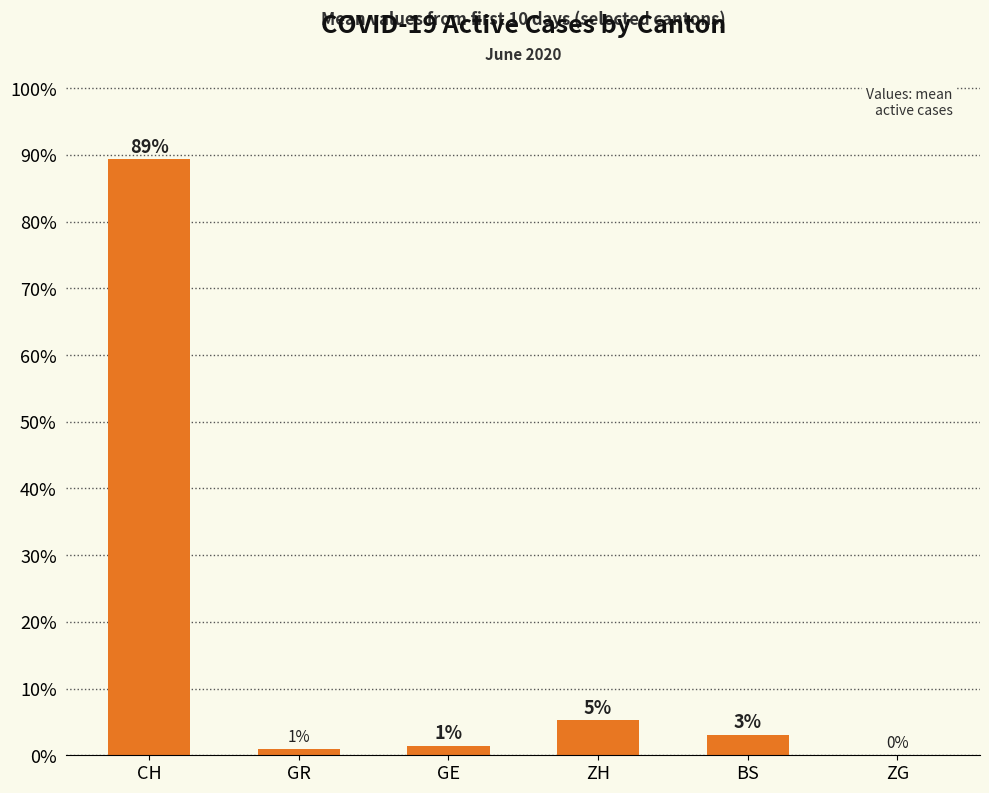

What is the minimum value shown in the chart?

0.1